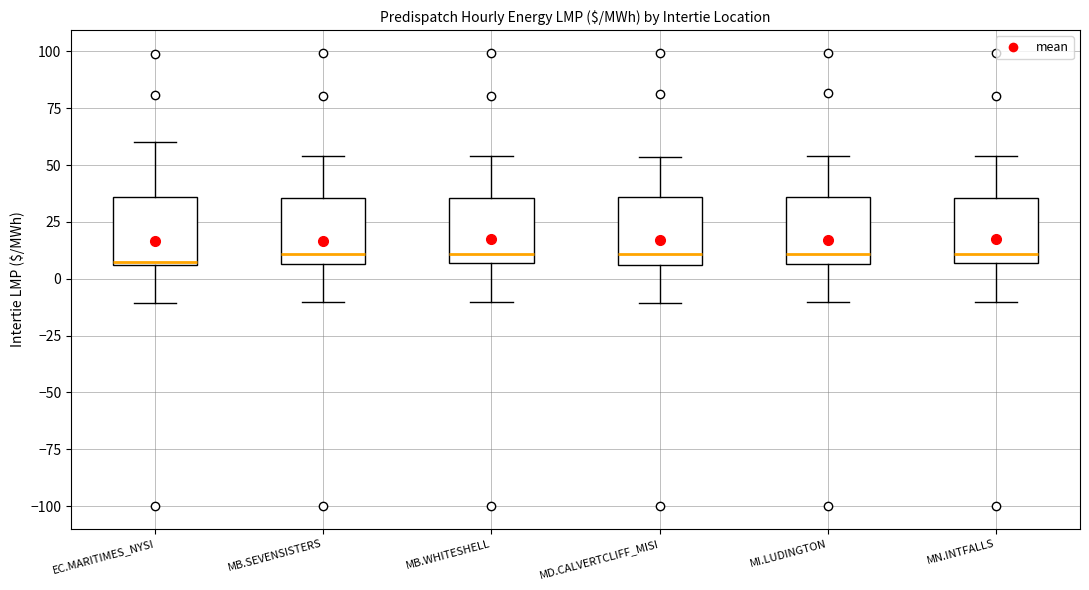

Reading left to right, read every box against the y-axis: the position of its median line, the range the box covers, and the ends of its whiskers. The values are not printed on the chart, so give them approximately, as read against the axis.

EC.MARITIMES_NYSI: median 10, box 5 to 35, whiskers -10 to 60
MB.SEVENSISTERS: median 10, box 5 to 35, whiskers -10 to 55
MB.WHITESHELL: median 10, box 5 to 35, whiskers -10 to 55
MD.CALVERTCLIFF_MISI: median 10, box 5 to 35, whiskers -10 to 55
MI.LUDINGTON: median 10, box 5 to 35, whiskers -10 to 55
MN.INTFALLS: median 10, box 5 to 35, whiskers -10 to 55